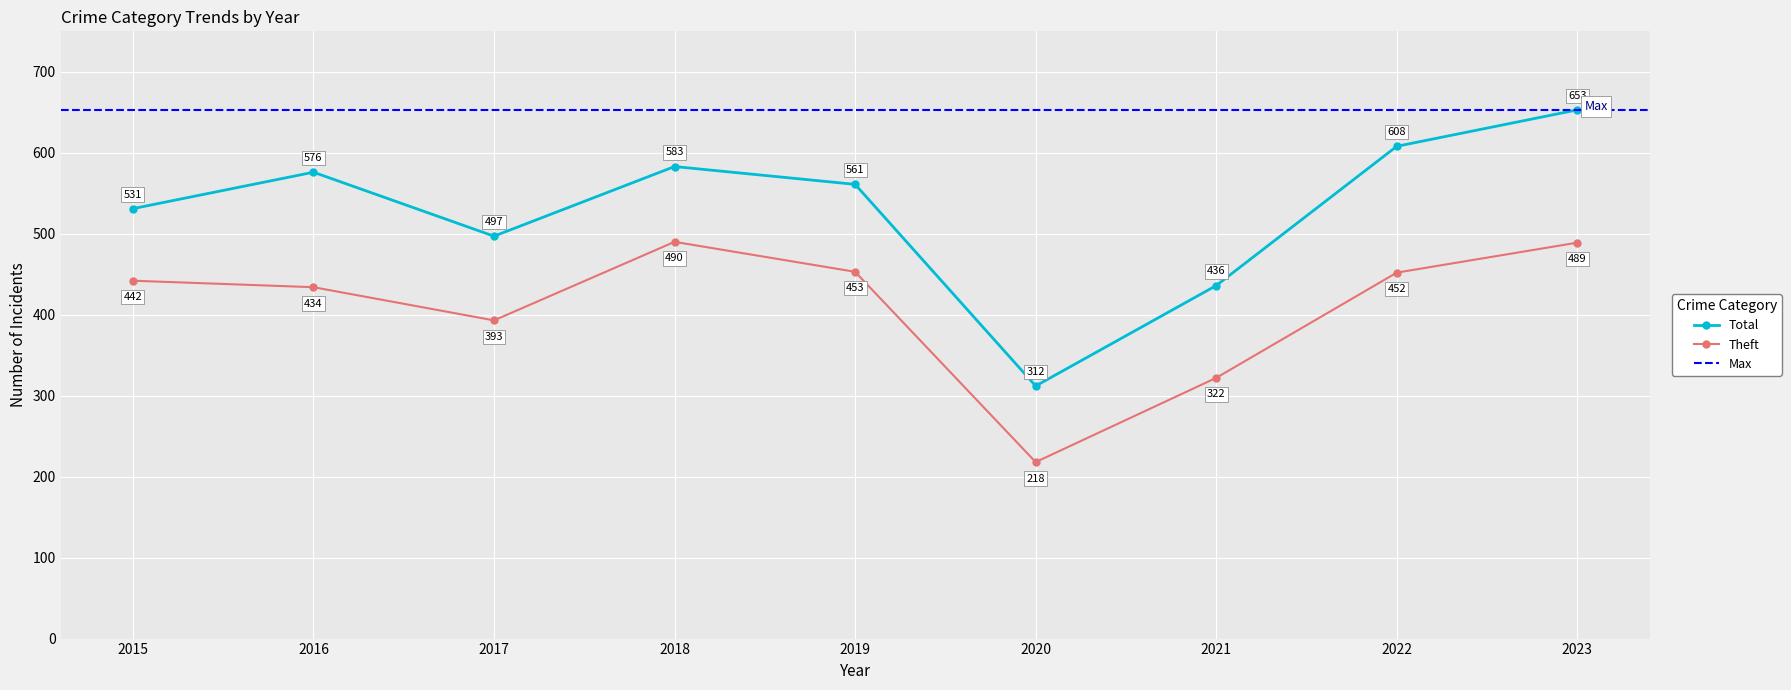

What is the sum of the Theft values at 2017 and 2020?

611